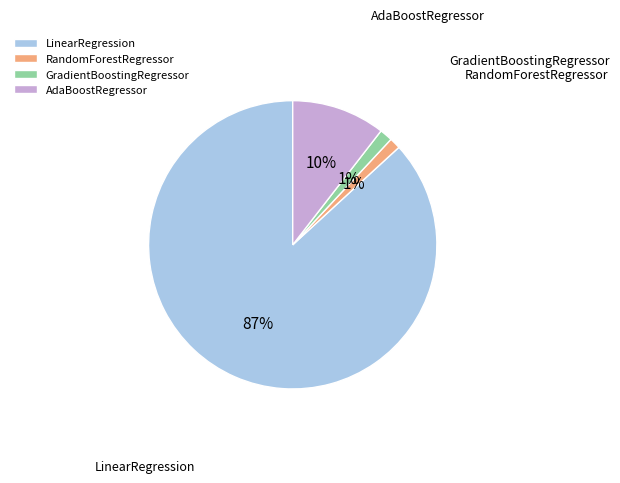

Does any single category account for the majority?

Yes